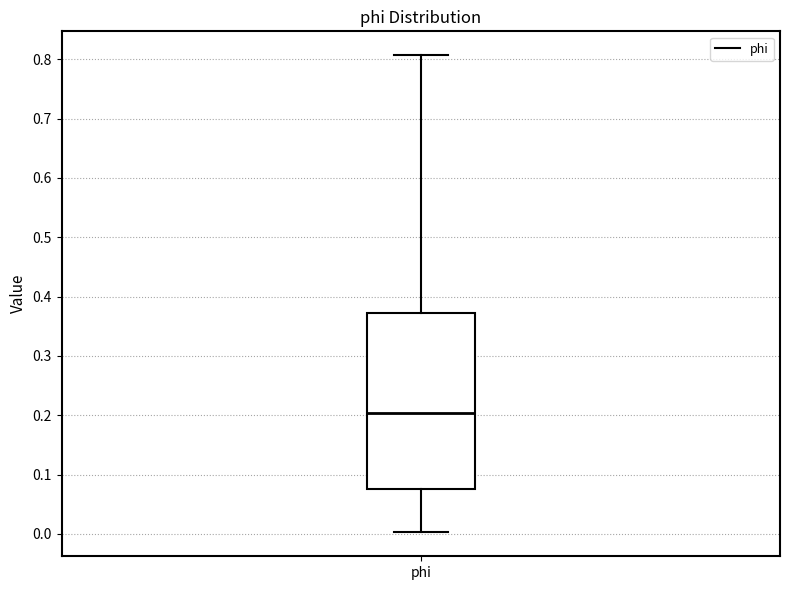

Read this box plot against the y-axis: the position of the median line, the range covered by the box, and the ends of both whiskers. The values are not printed on the chart, so give them approximately, as read against the axis.

median 0.20, box 0.08 to 0.37, whiskers 0.00 to 0.81